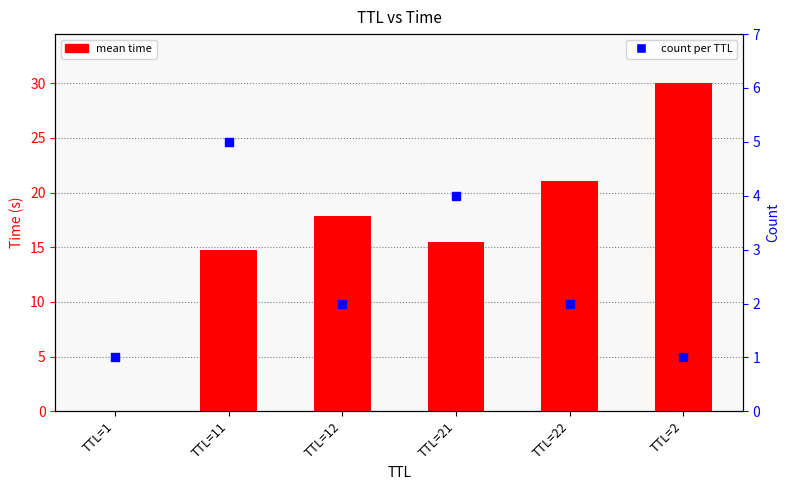

Which series has the largest Y range (max minus min)?

mean time